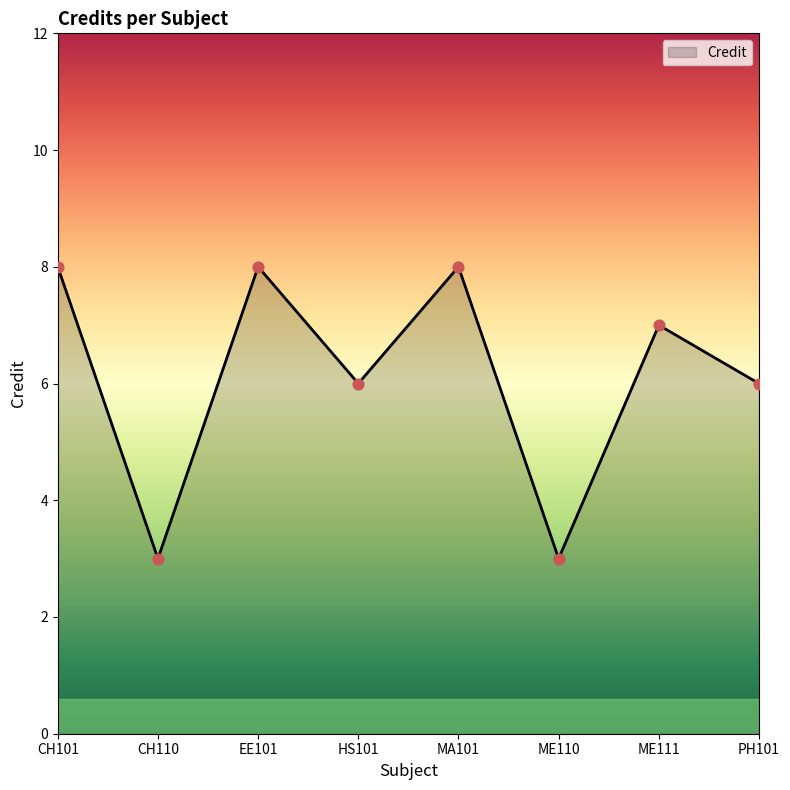

What is the change in value from HS101 to ME111?

+1